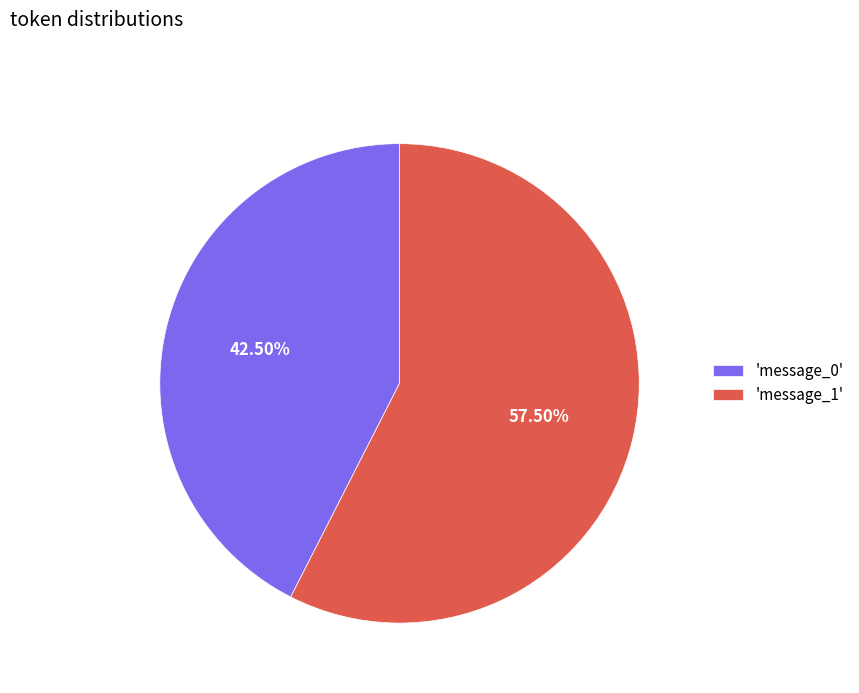

Do 'message_1' and 'message_0' together represent more than half of the pie?

Yes